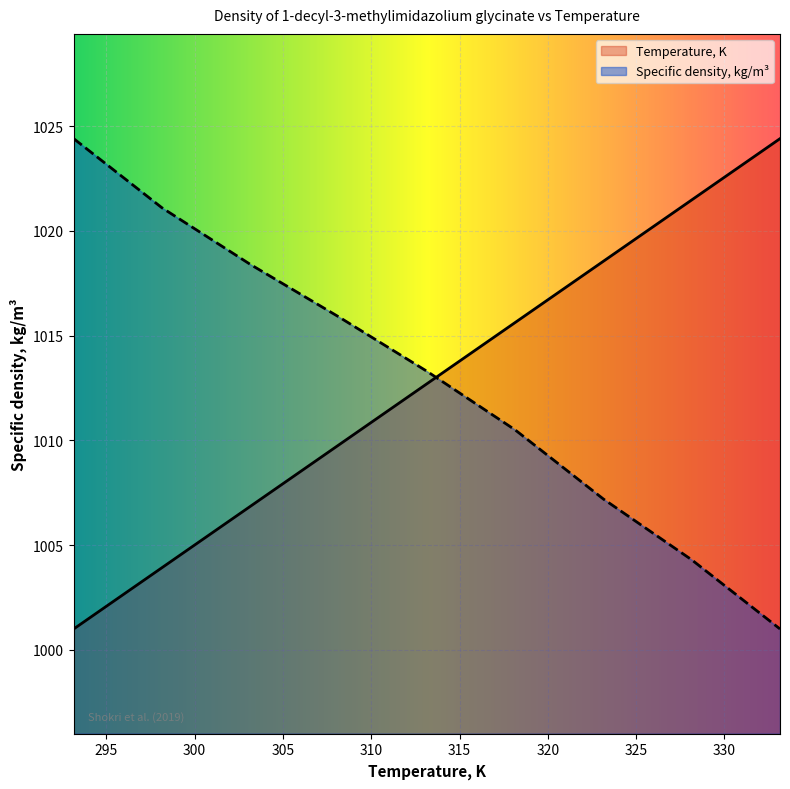

What are all the series names shown in the legend?

Temperature, K, Specific density, kg/m³